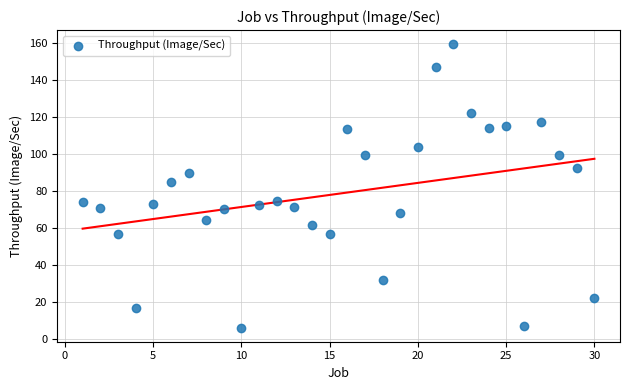

What is the range of Y values (max minus min)?

153.1